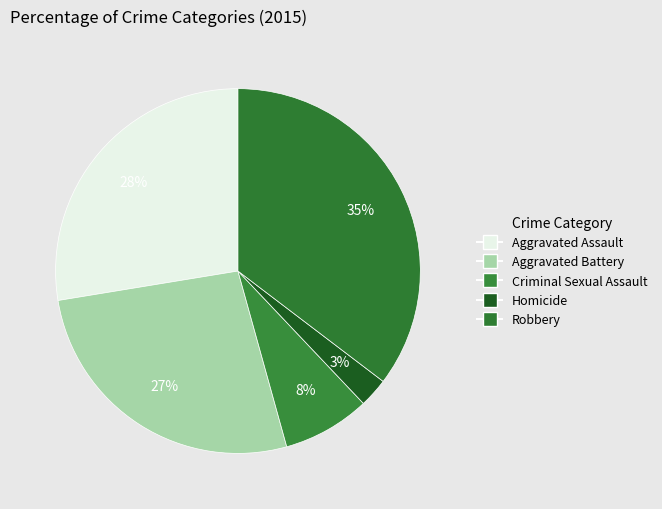

How many slices are in this pie chart?

5